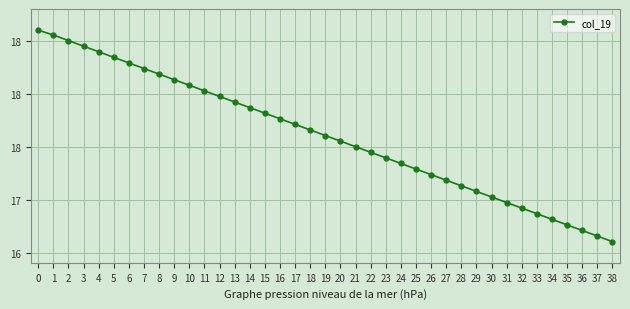

Does the chart have visible grid lines?

Yes